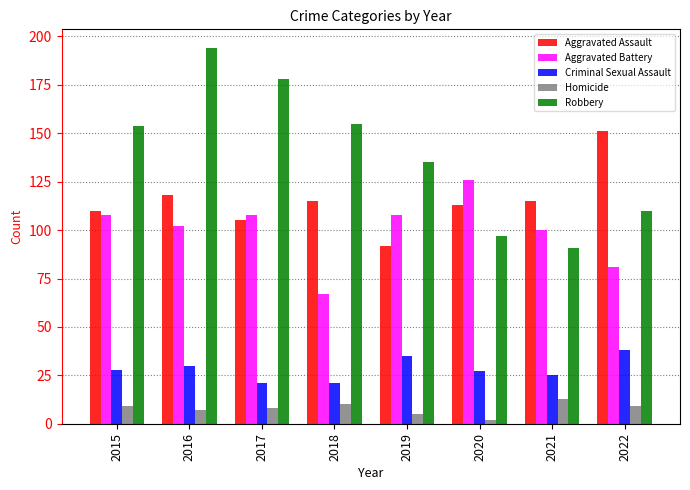

Count the number of data series in this chart.

5